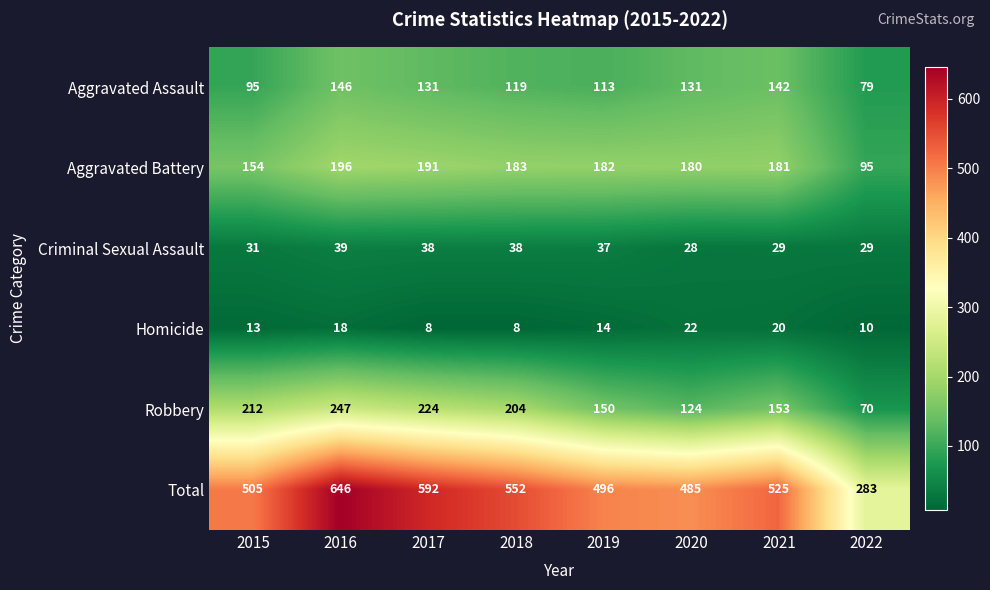

The Robbery series shows 43 at 2022. True or false?

False